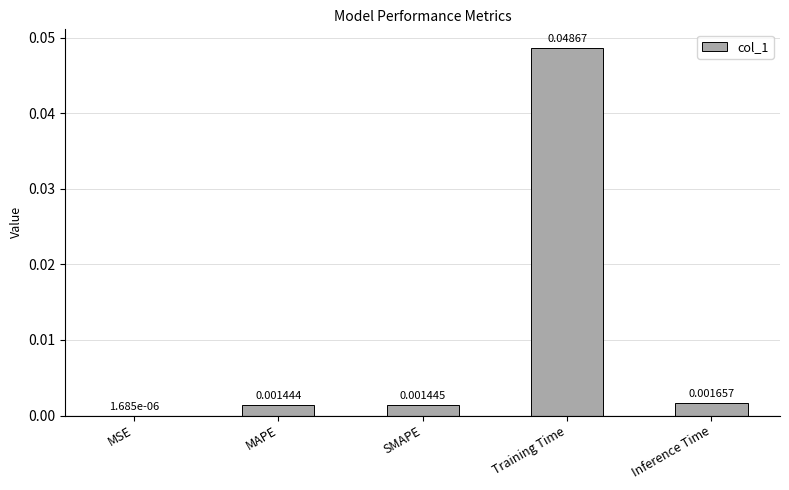

Which label corresponds to the largest value in the chart?

Training Time